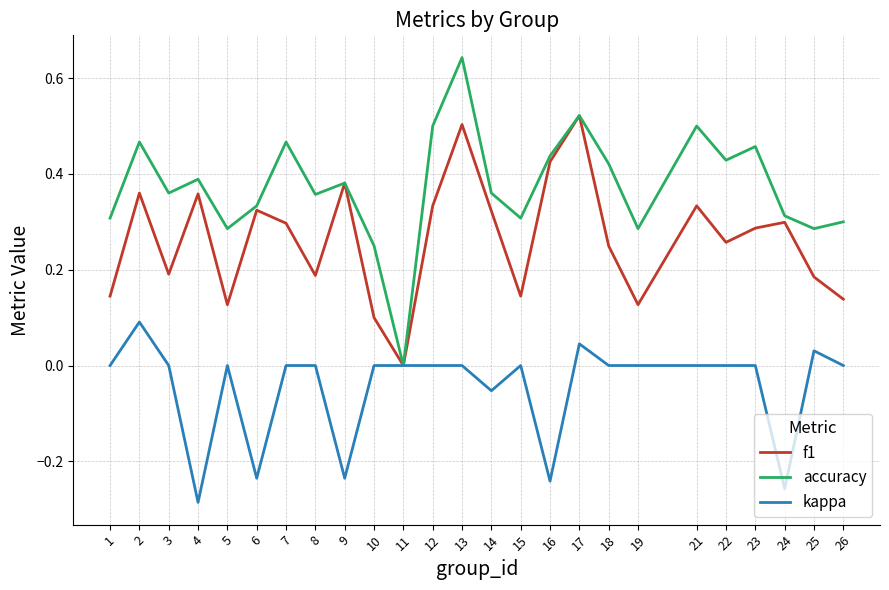

The value of accuracy at 6 is 0.5. True or false?

False